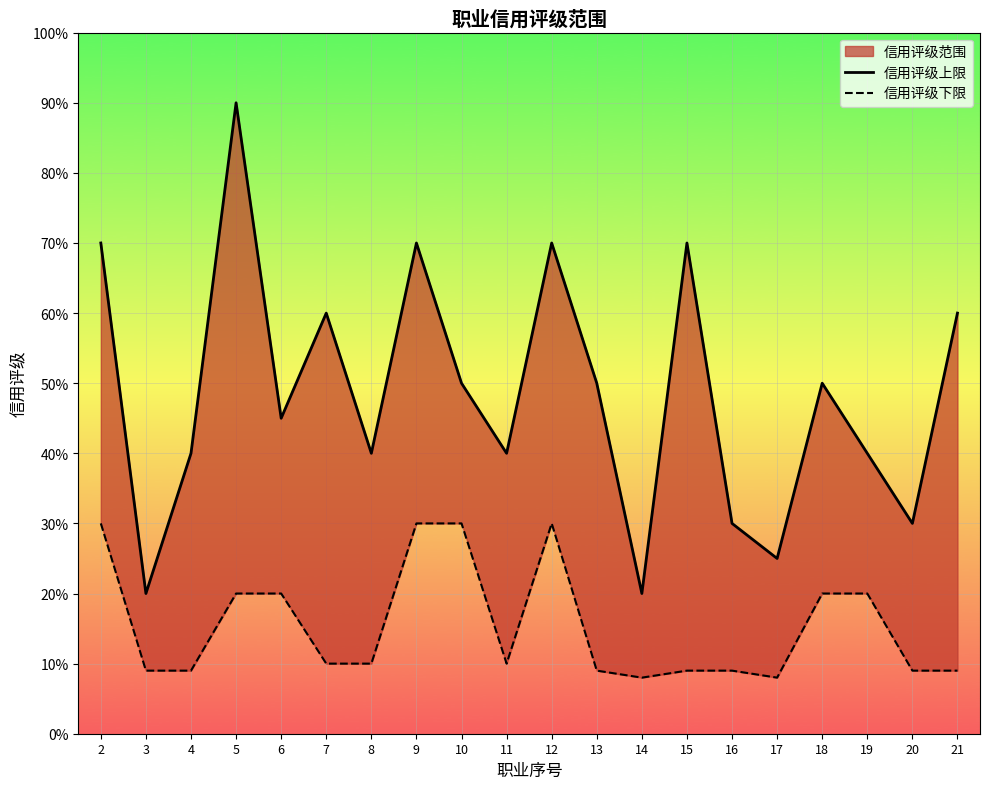

At which label is 信用评级下限 closest to 19?

5